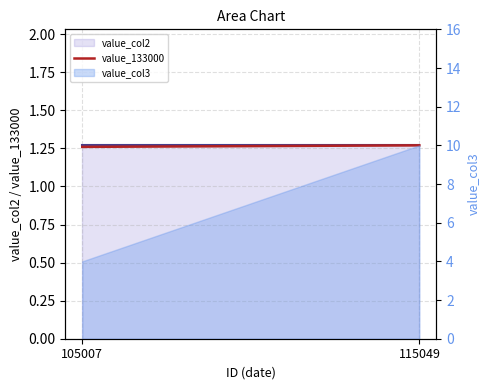

Is it true that value_133000 equals 0.5 at 105007?

False